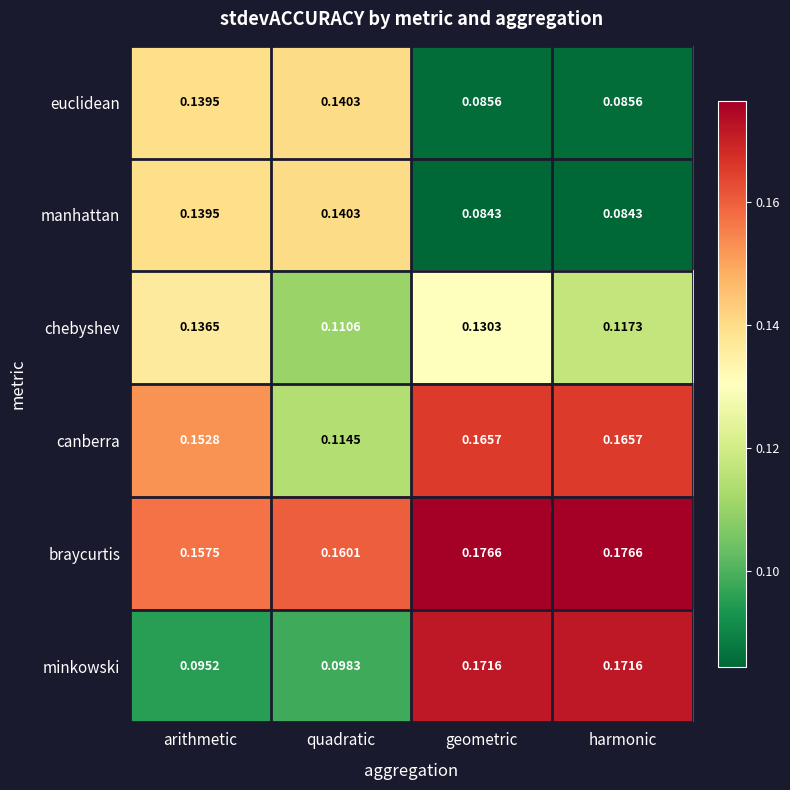

Between quadratic and geometric, which series saw the biggest shift?

minkowski